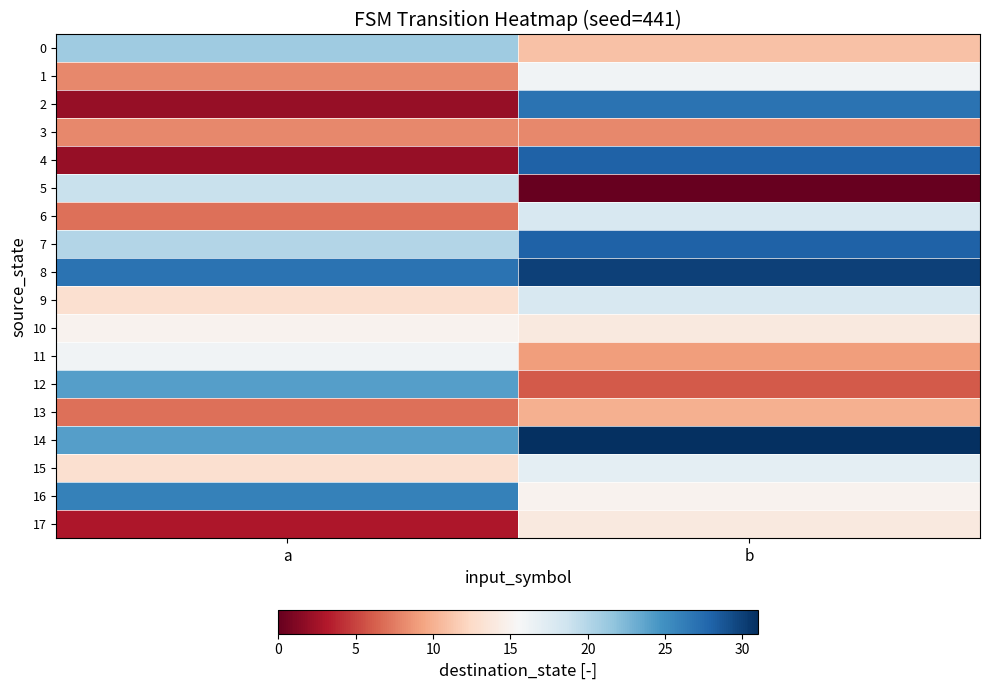

At which category is the sum across all series the highest?

b